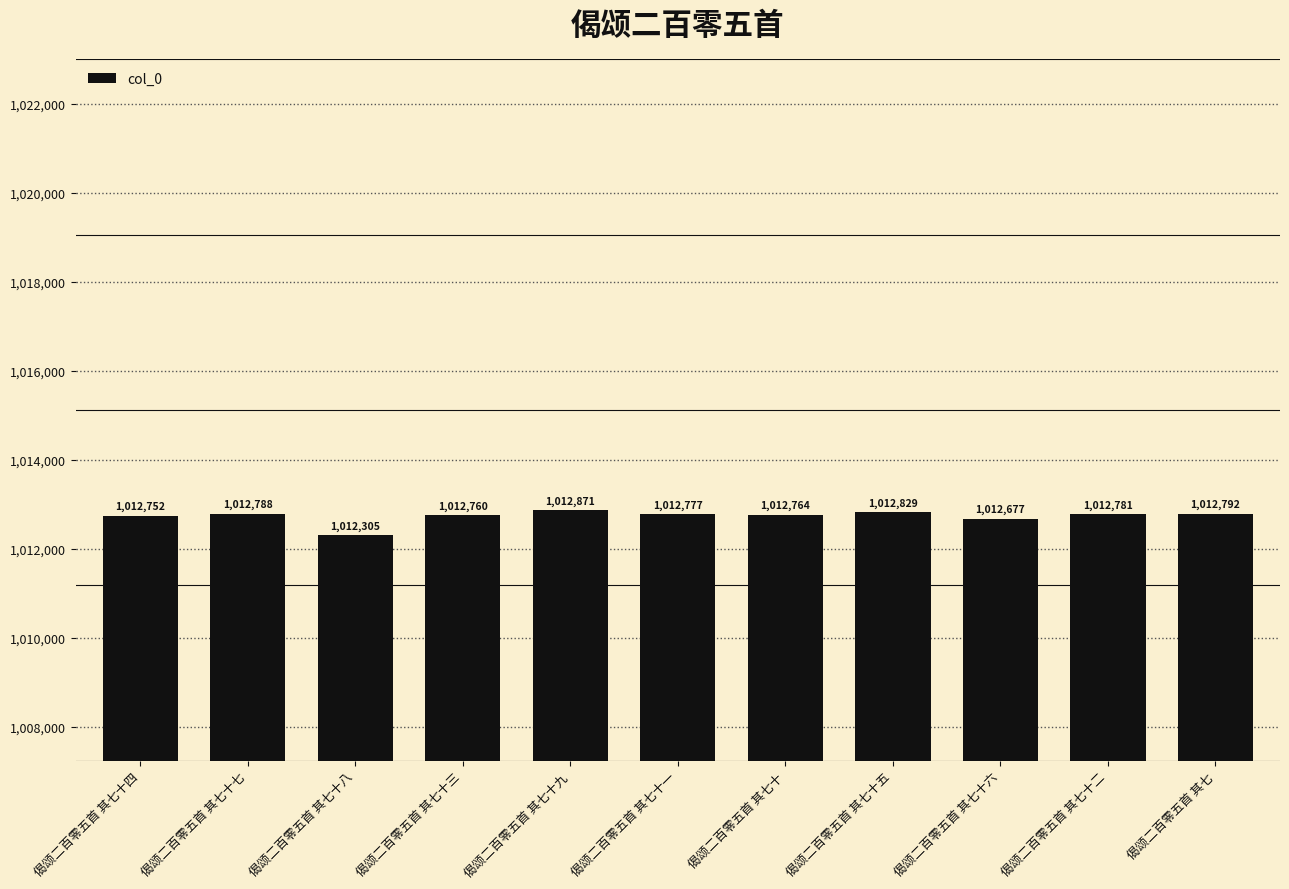

Reading left to right, list all the values displayed in this chart.

偈颂二百零五首 其七十四=1012752	偈颂二百零五首 其七十七=1012788	偈颂二百零五首 其七十八=1012305	偈颂二百零五首 其七十三=1012760	偈颂二百零五首 其七十九=1012871	偈颂二百零五首 其七十一=1012777	偈颂二百零五首 其七十=1012764	偈颂二百零五首 其七十五=1012829	偈颂二百零五首 其七十六=1012677	偈颂二百零五首 其七十二=1012781	偈颂二百零五首 其七=1012792